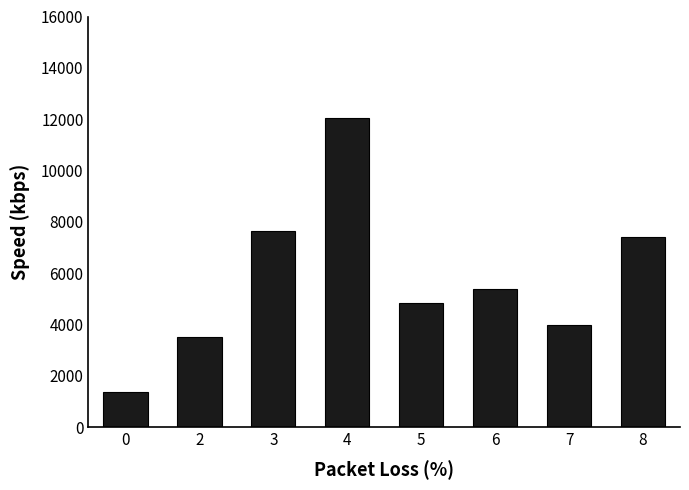

What is the difference between the values at 8 and 0?

6033.8